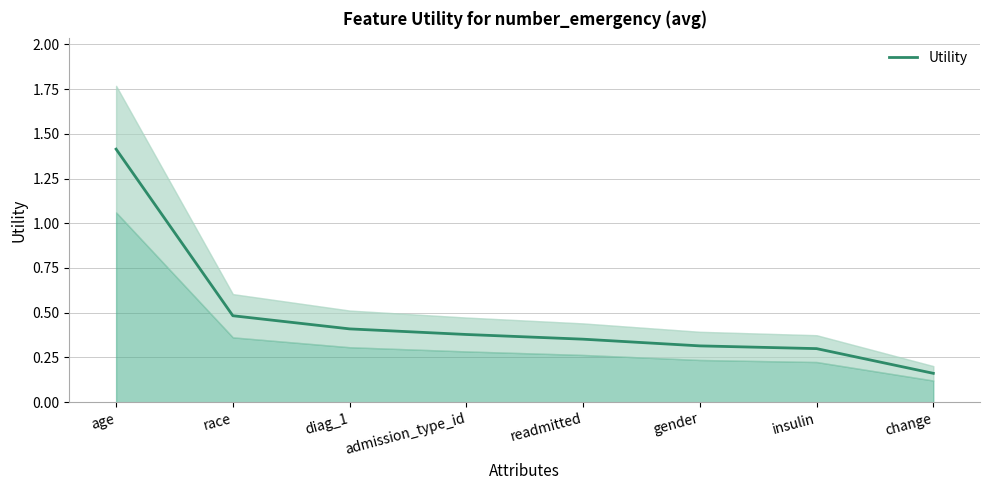

What is the sum of the values at insulin and diag_1?

0.7